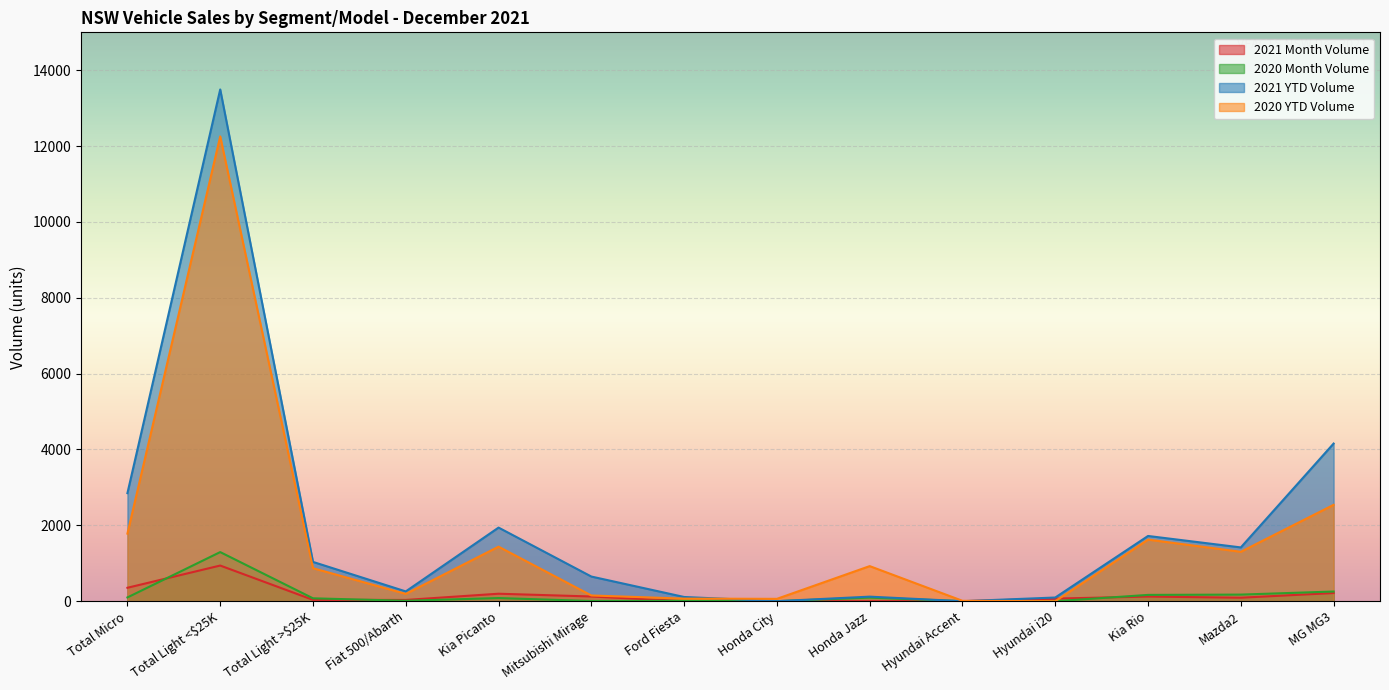

Is the value of 2021 YTD Volume at Total Micro greater than the value of 2020 YTD Volume at Total Micro?

Yes